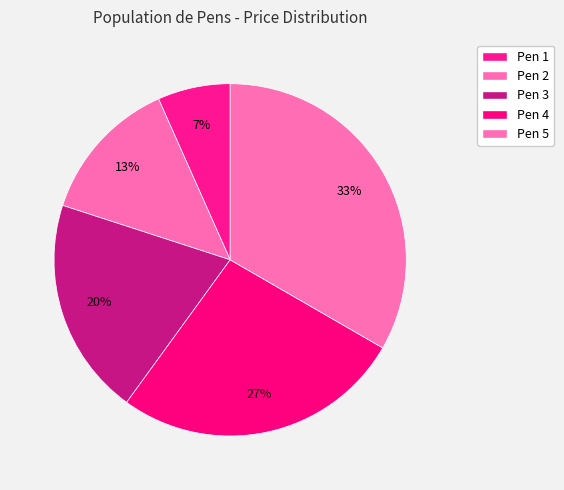

Rank the categories by value from highest to lowest.

Pen 5, Pen 4, Pen 3, Pen 2, Pen 1